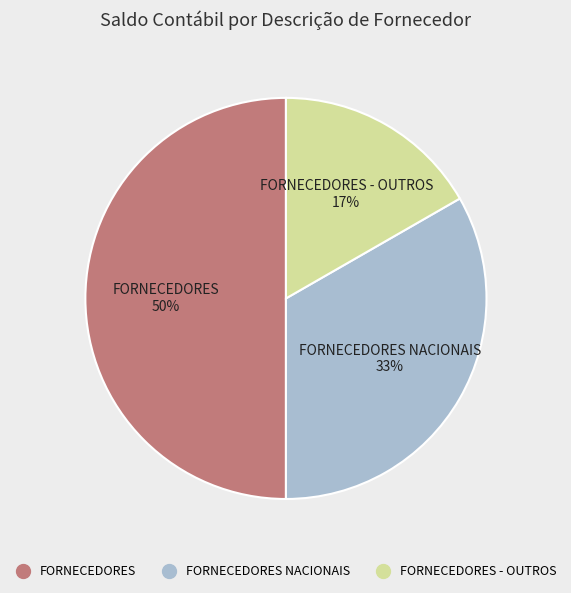

To the nearest percent, what is the average slice percentage?

33%